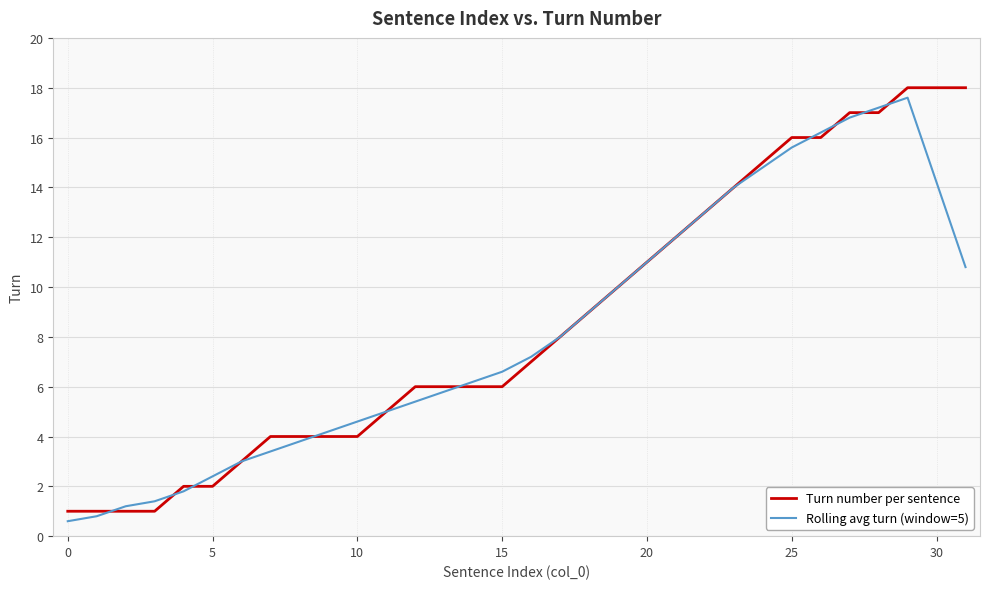

What is the minimum value shown in the chart?

0.6